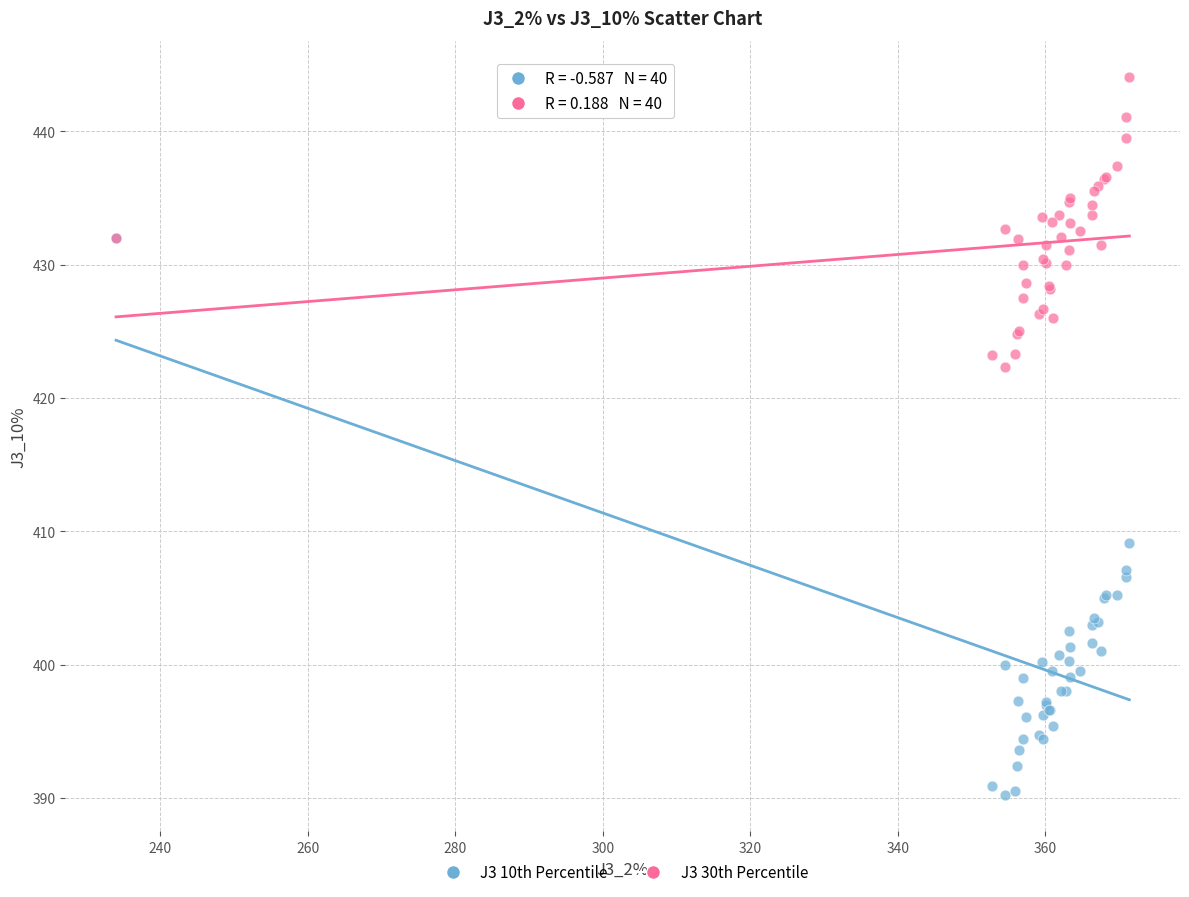

Across all series, what Y value is closest to 417?

422.3